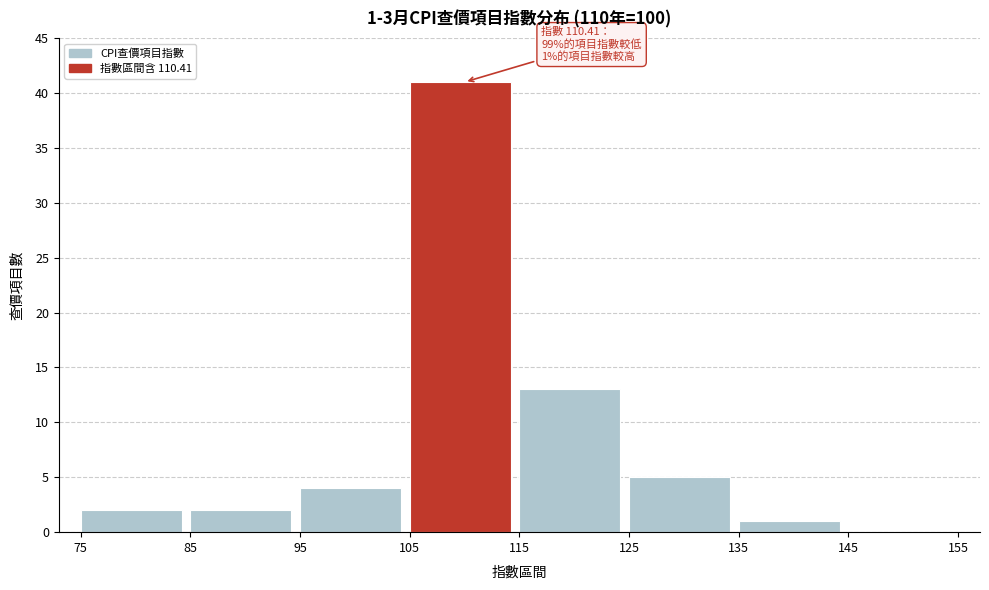

Which range on the x-axis has the tallest bar?

105 to 115